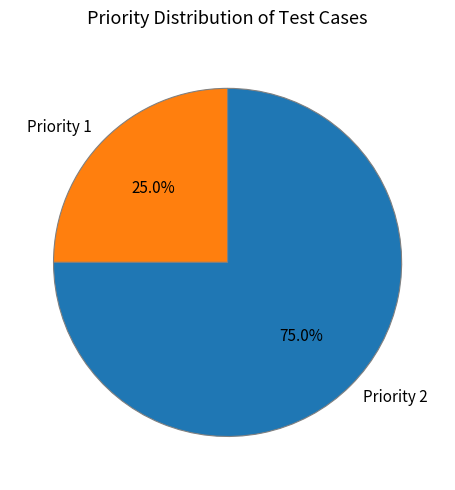

What percentage do Priority 1 and Priority 2 together represent?

100.0%